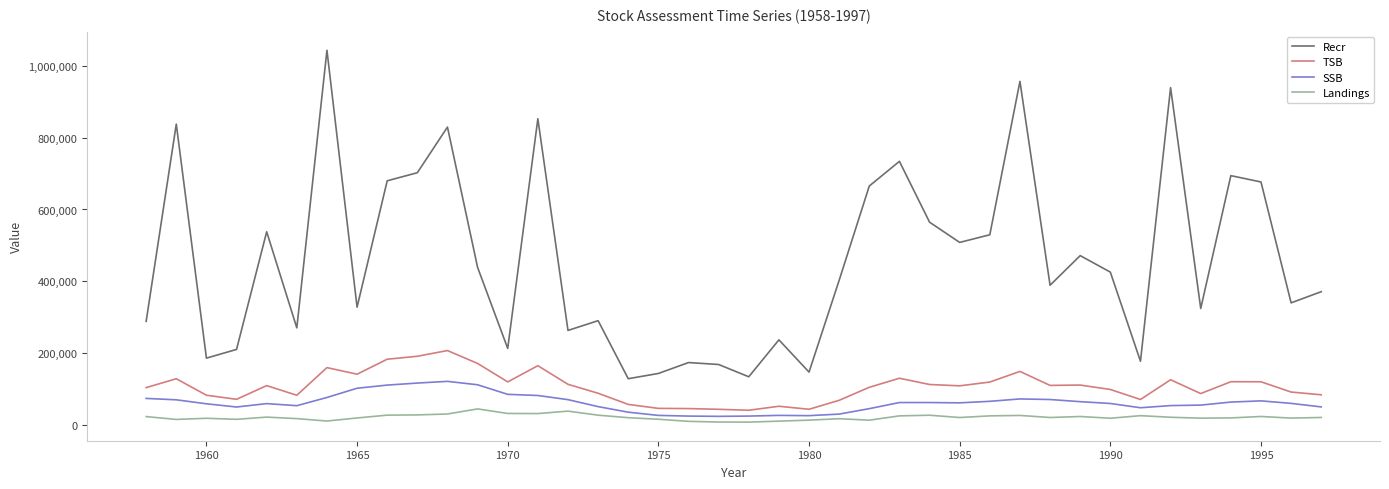

What is the greatest value displayed?

1043566